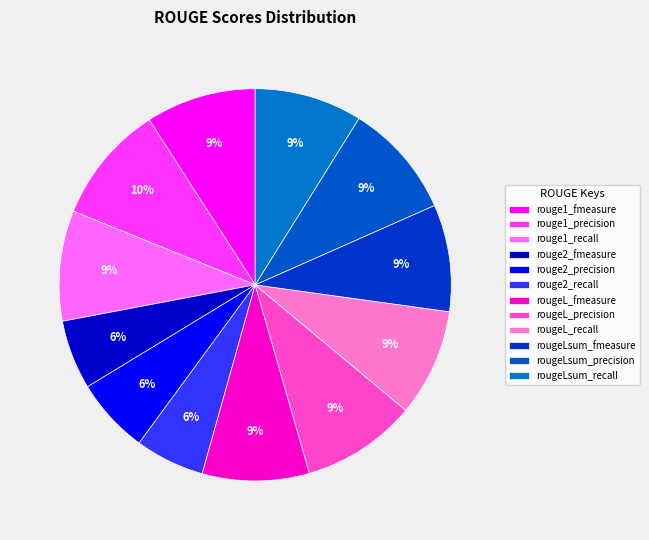

Which has a higher value, rouge2_fmeasure or rougeLsum_fmeasure?

rougeLsum_fmeasure